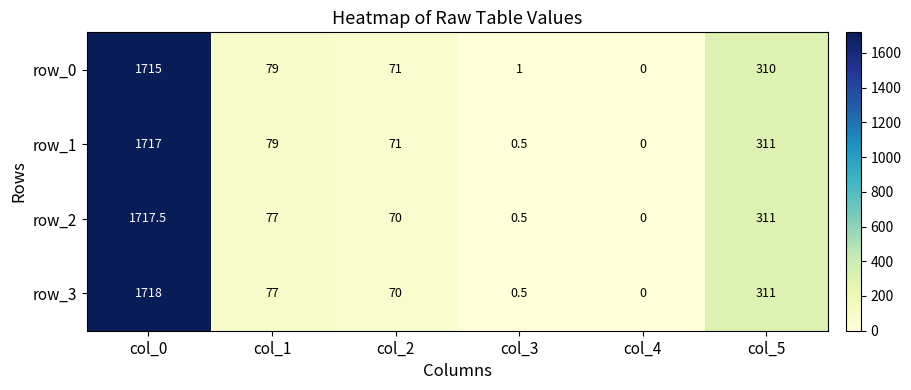

At how many categories does at least one series exceed 705?

1